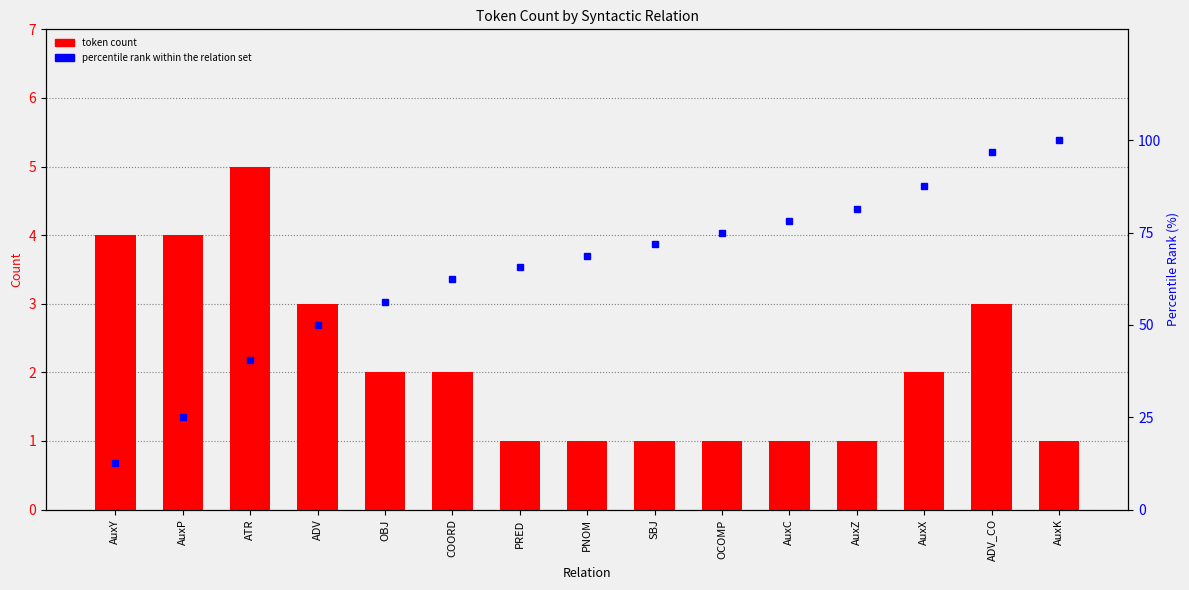

What is the difference between the maximum and minimum values in the token count series?

4.0